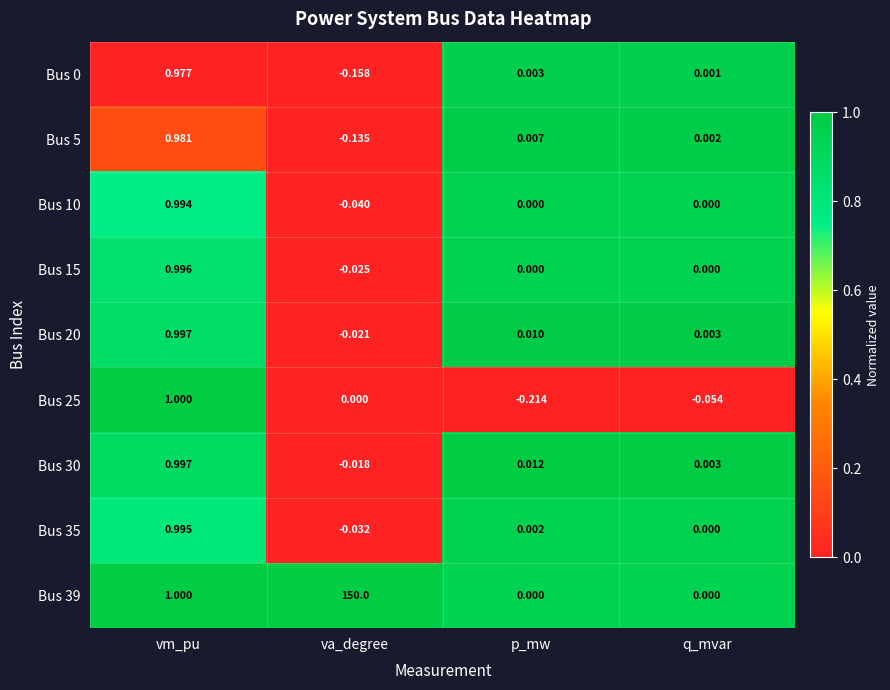

Which category has the highest value in the Bus 0 series?

vm_pu